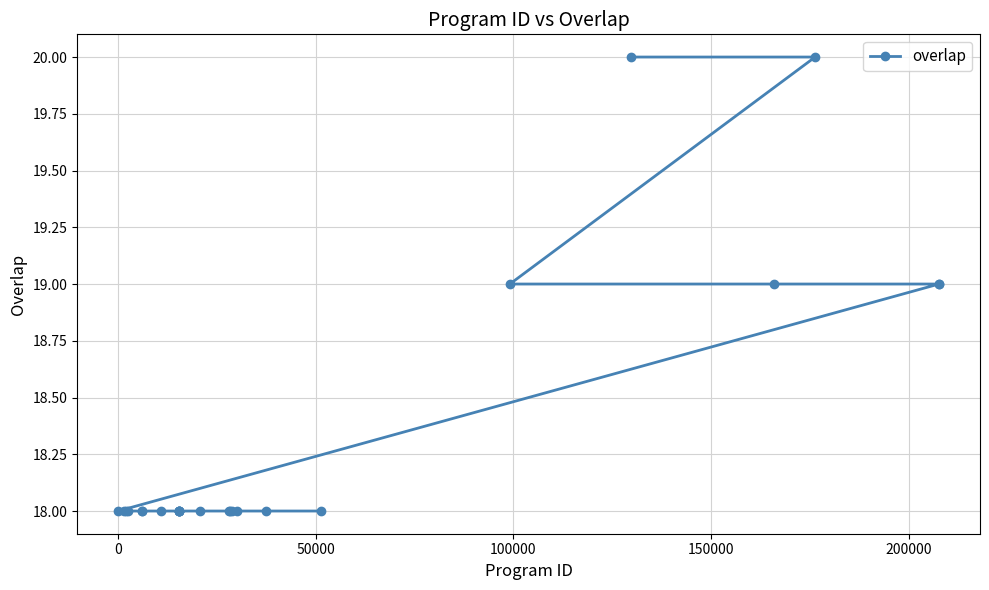

Reading right to left, transcribe all the data shown in this chart.

19	19	20	19	20	19	18	18	18	18	18	18	18	18	18	18	18	18	18	18	18	18	18	18	18